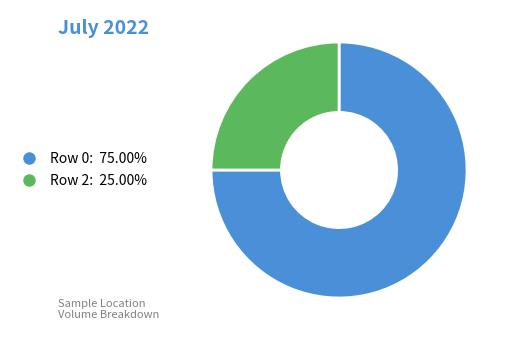

Which has a higher value, Row 0 or Row 2?

Row 0